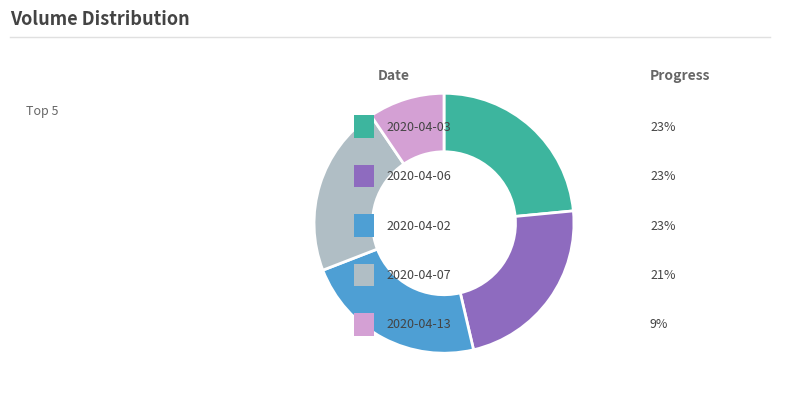

Does any single category account for the majority?

No